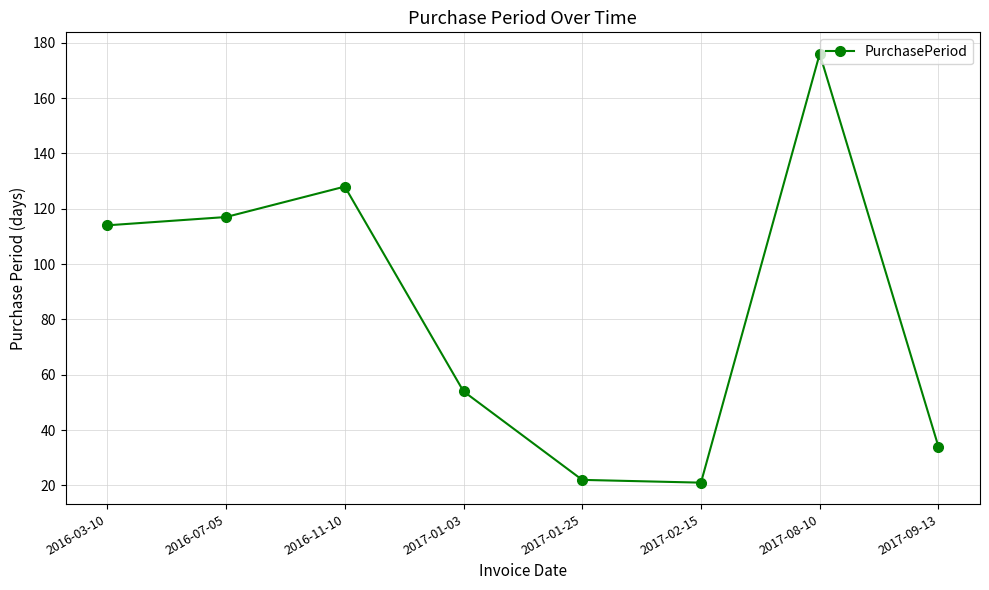

Approximately how many times larger is the value at 2017-08-10 compared to 2016-11-10?

1.4